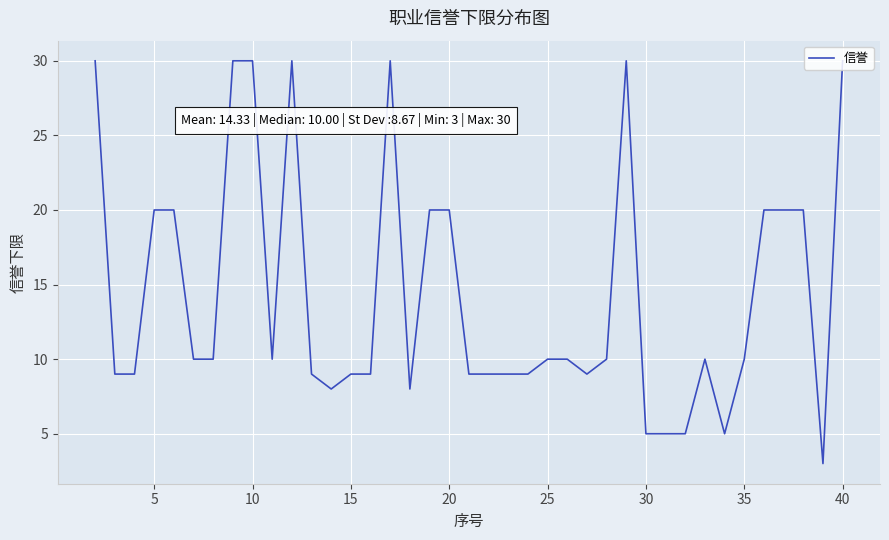

What is the maximum value shown in the chart?

30